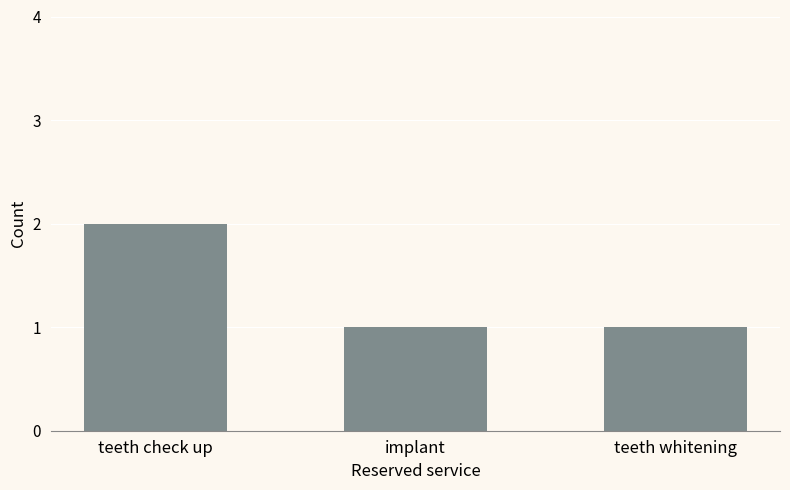

What is the sum of the values at teeth whitening and teeth check up?

3